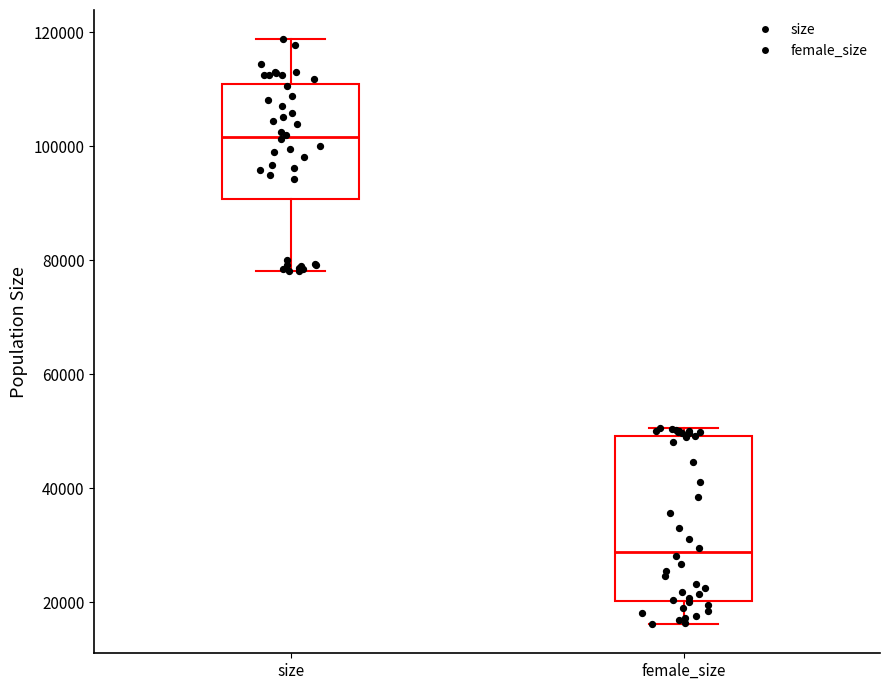

Reading left to right, read every box against the y-axis: the position of its median line, the range the box covers, and the ends of its whiskers. The values are not printed on the chart, so give them approximately, as read against the axis.

size: median 102000, box 90000 to 110000, whiskers 78000 to 118000
female_size: median 28000, box 20000 to 50000, whiskers 16000 to 50000 (just above the box's upper edge)